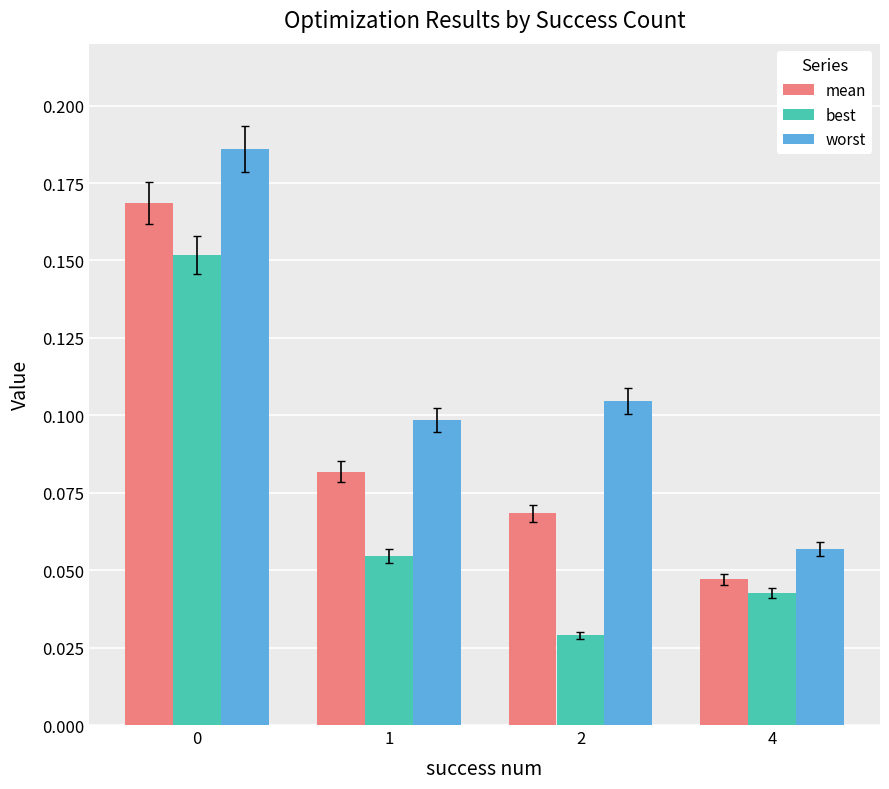

List the series in order of their peak value, highest first.

worst, mean, best